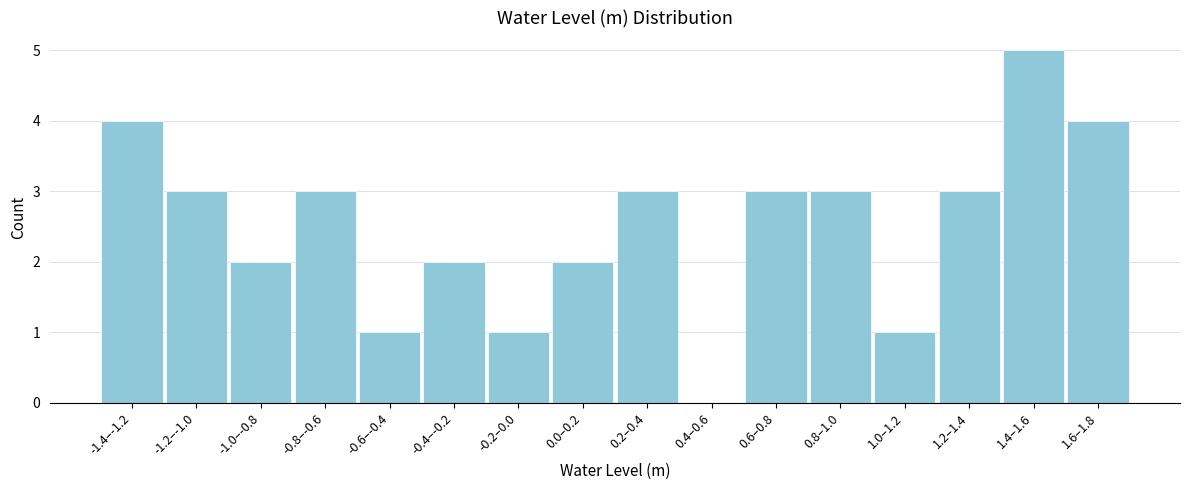

Reading left to right, transcribe all the data shown in this chart.

-1.4–-1.2=4	-1.2–-1.0=3	-1.0–-0.8=2	-0.8–-0.6=3	-0.6–-0.4=1	-0.4–-0.2=2	-0.2–0.0=1	0.0–0.2=2	0.2–0.4=3	0.4–0.6=0	0.6–0.8=3	0.8–1.0=3	1.0–1.2=1	1.2–1.4=3	1.4–1.6=5	1.6–1.8=4